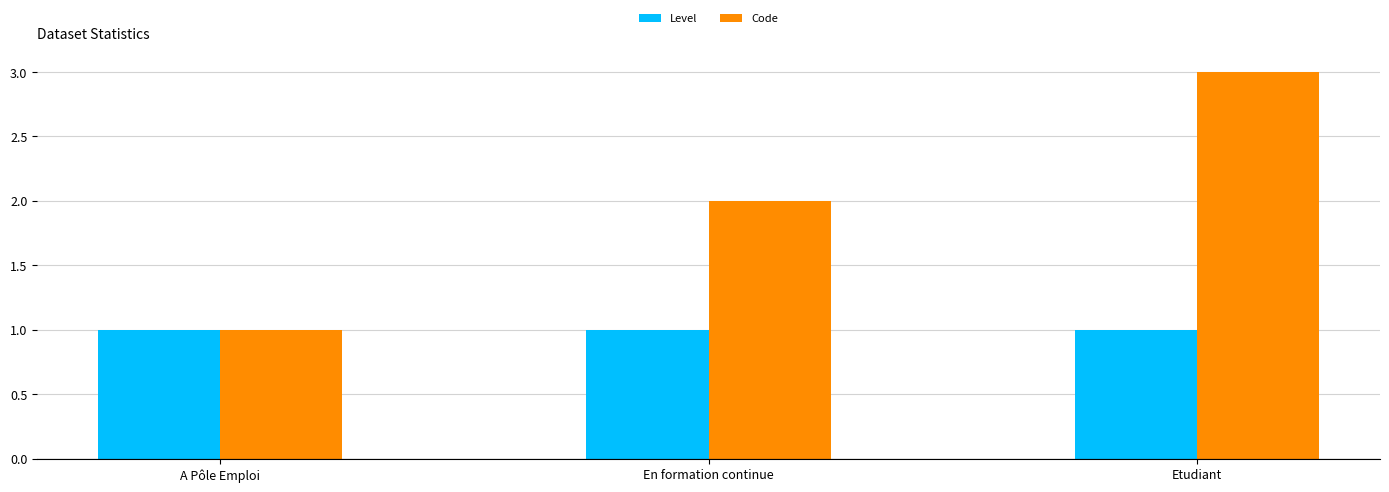

The Level series shows 2 at Etudiant. True or false?

False